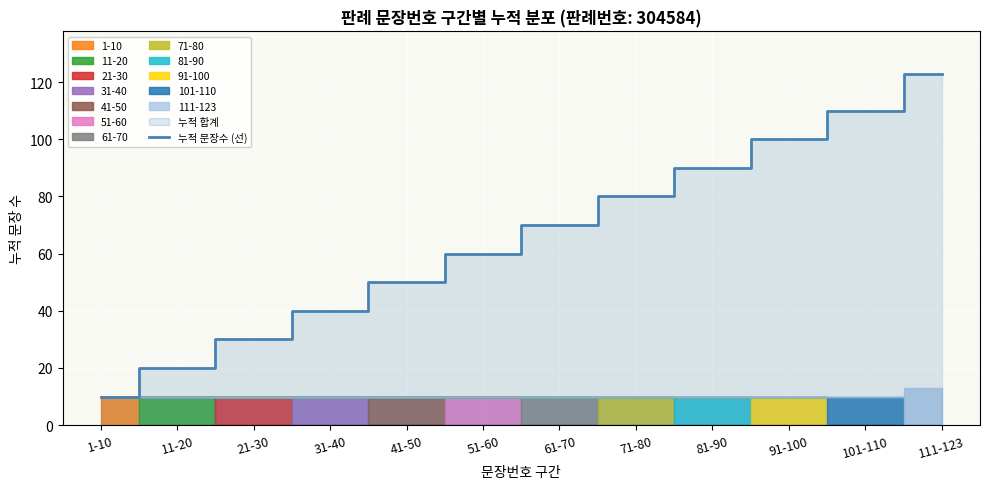

Rank the categories by value from highest to lowest.

111-123, 101-110, 91-100, 81-90, 71-80, 61-70, 51-60, 41-50, 31-40, 21-30, 11-20, 1-10